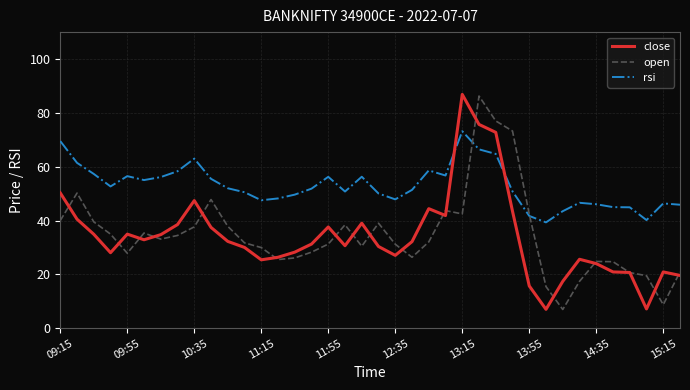

Which series ends up on top after the final intersection of rsi and close?

rsi